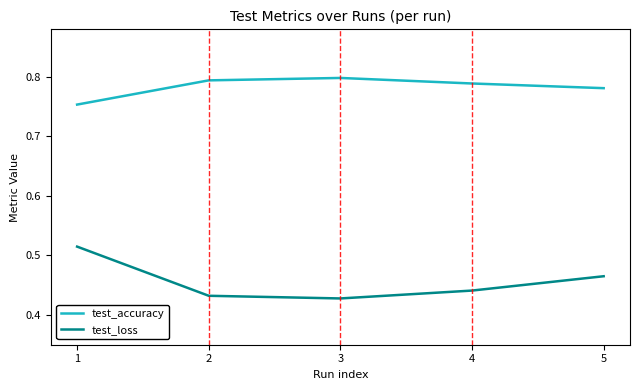

Is it true that test_accuracy equals 0.8 at 5?

True